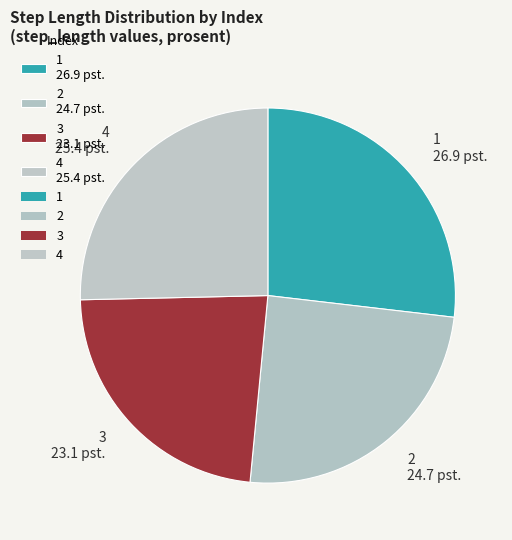

Between 2 24.7 pst. and 1 26.9 pst., which is larger?

1 26.9 pst.